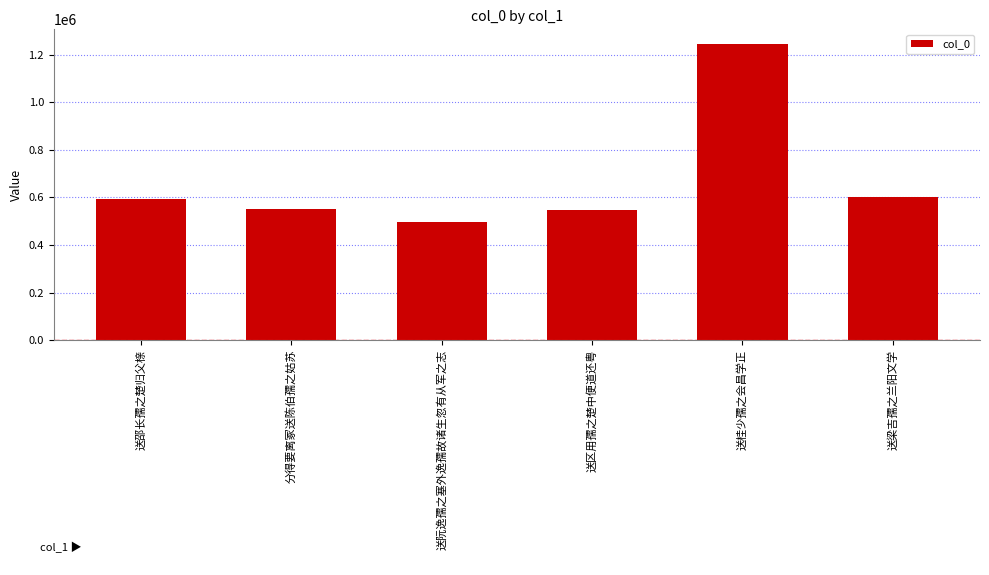

What is the label of the 6th bar from the left?

送梁吉孺之兰阳文学